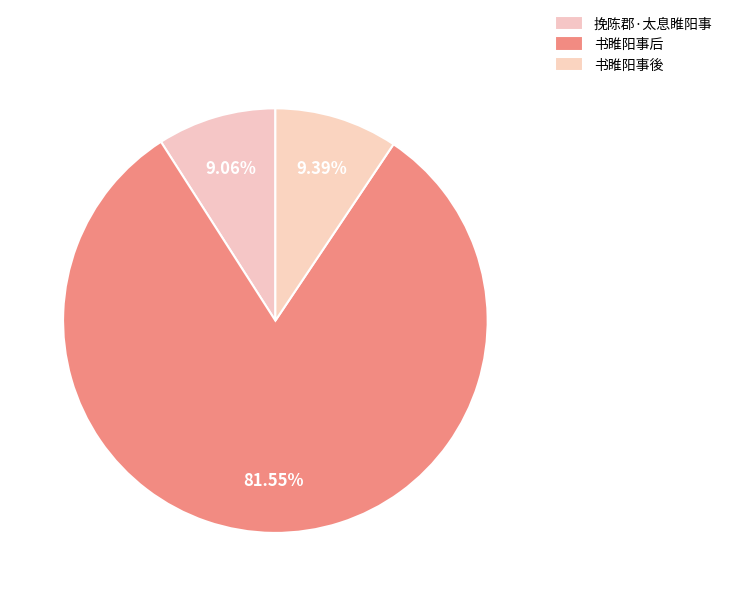

Is there any slice that represents more than half of the pie?

Yes